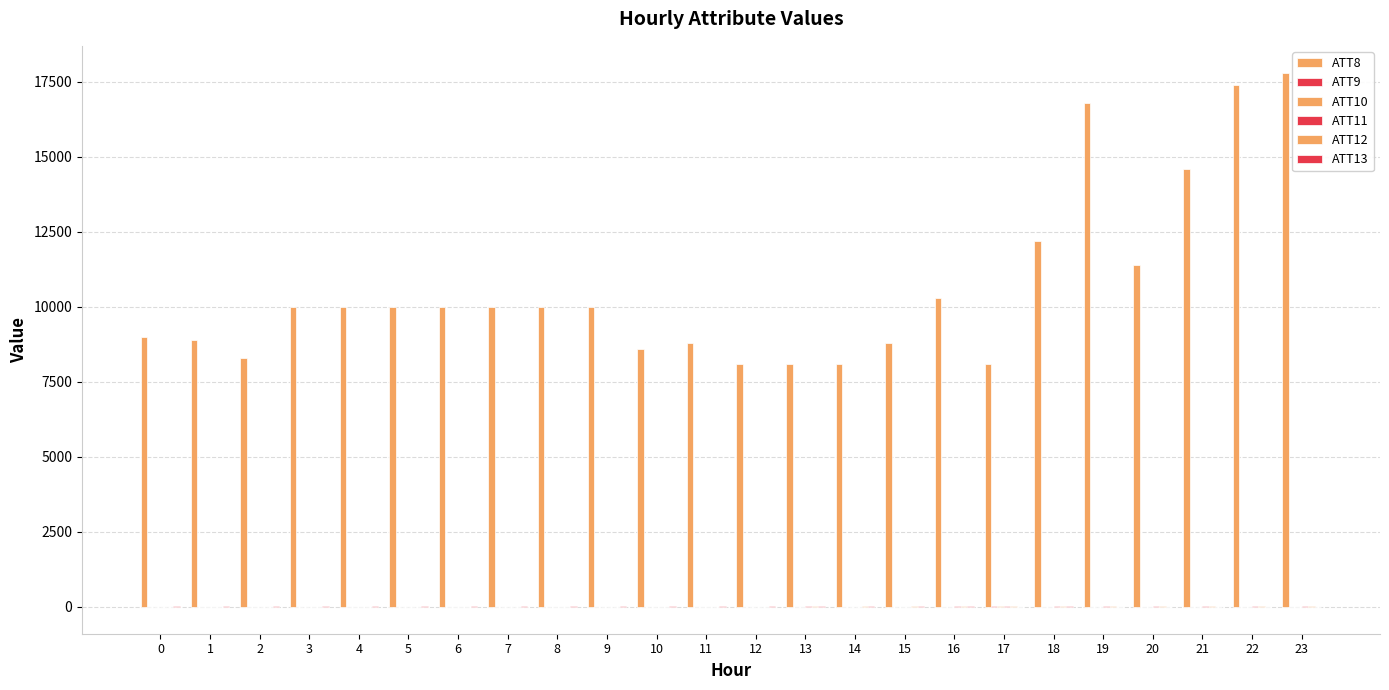

How many groups of bars are there?

24